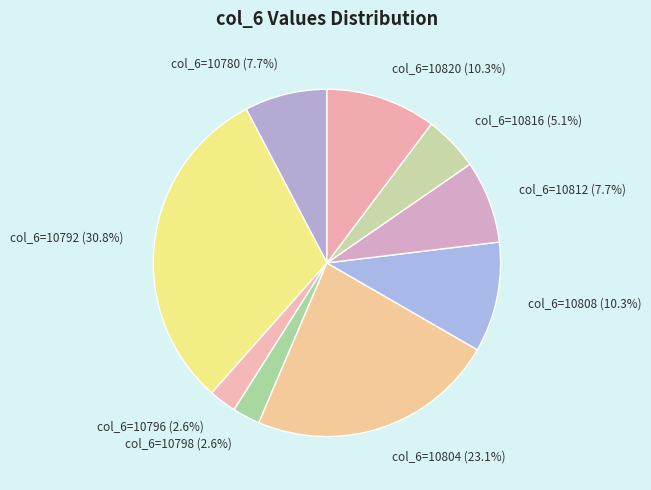

Does col_6=10796 (2.6%) account for over 50% of the chart?

No